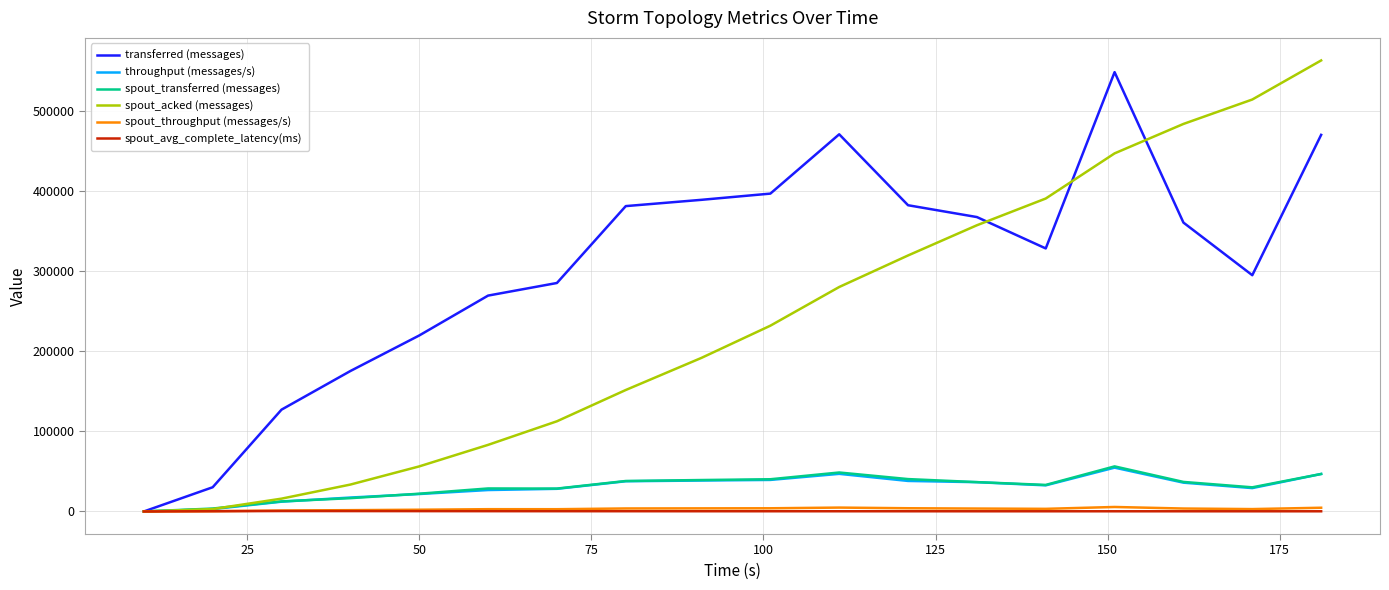

Which series has the largest total across all categories?

transferred (messages)